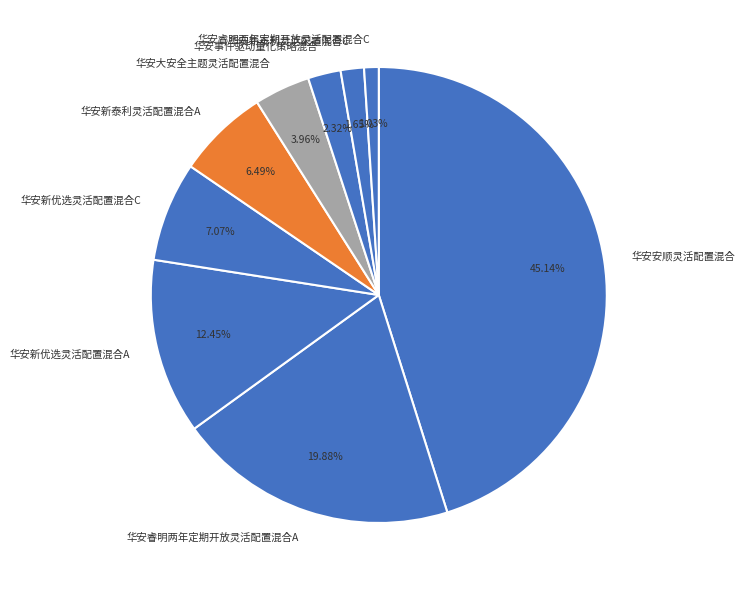

Is it true that 华安睿明两年定期开放灵活配置混合A is 9% of the pie?

False